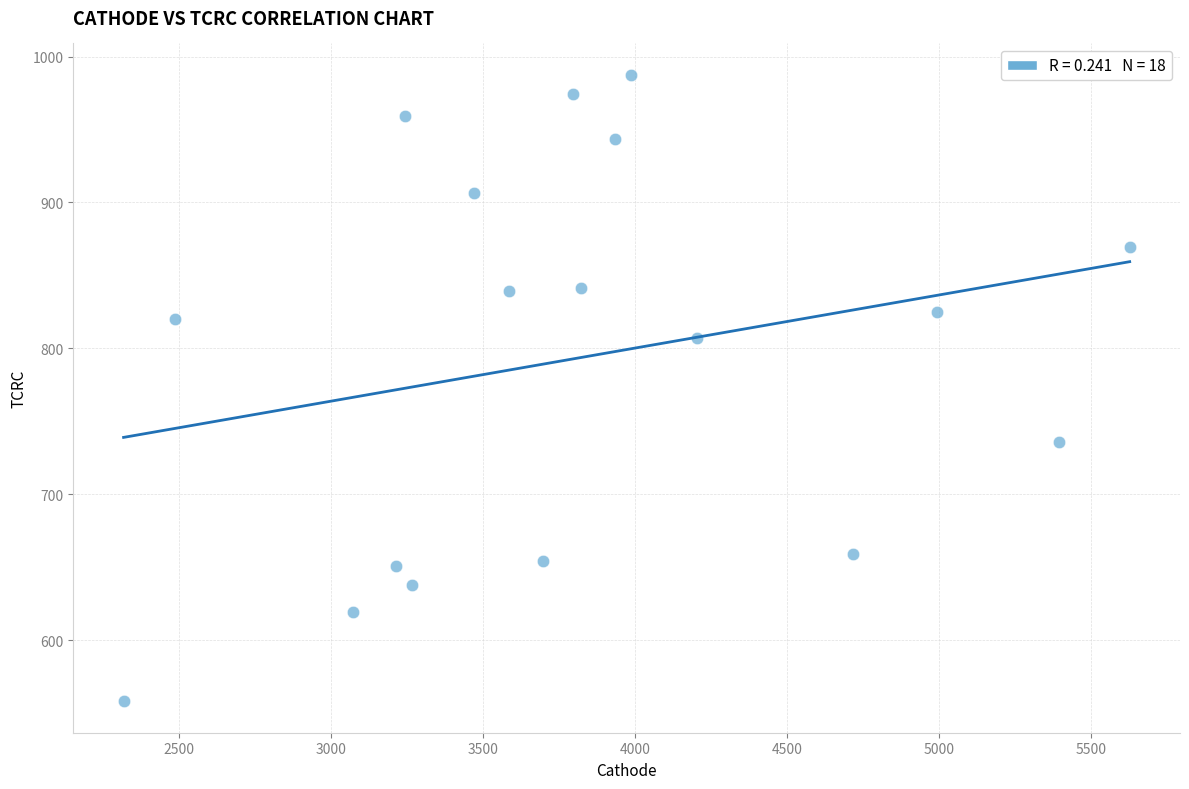

What is the range of X values (max minus min)?

3309.9